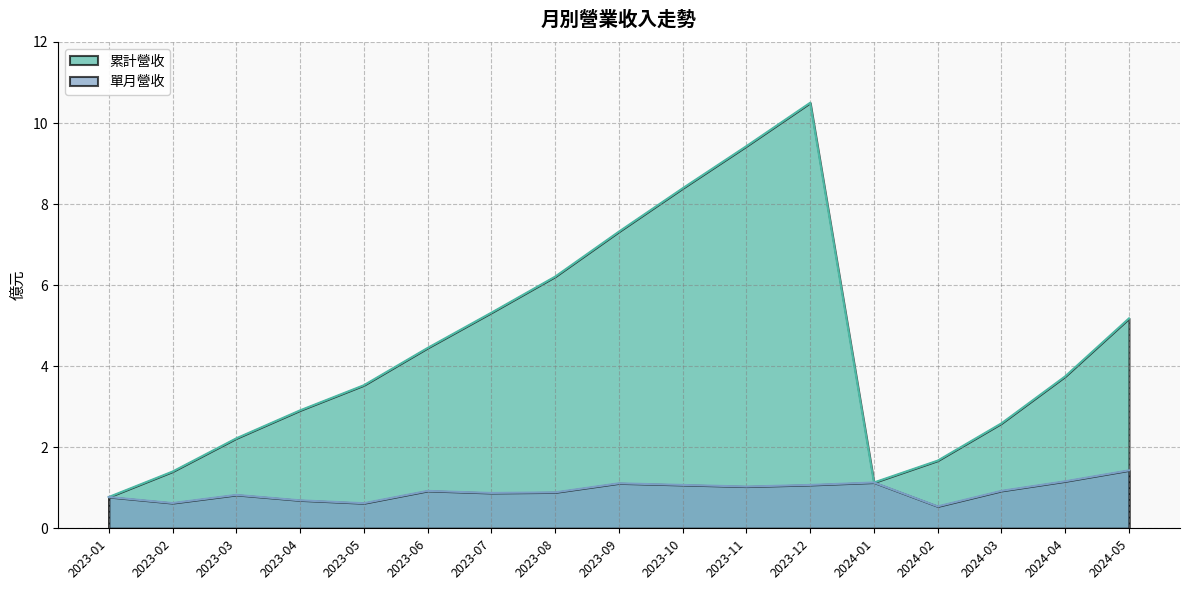

True or false: 累計營收 and 單月營收 intersect in this chart.

False